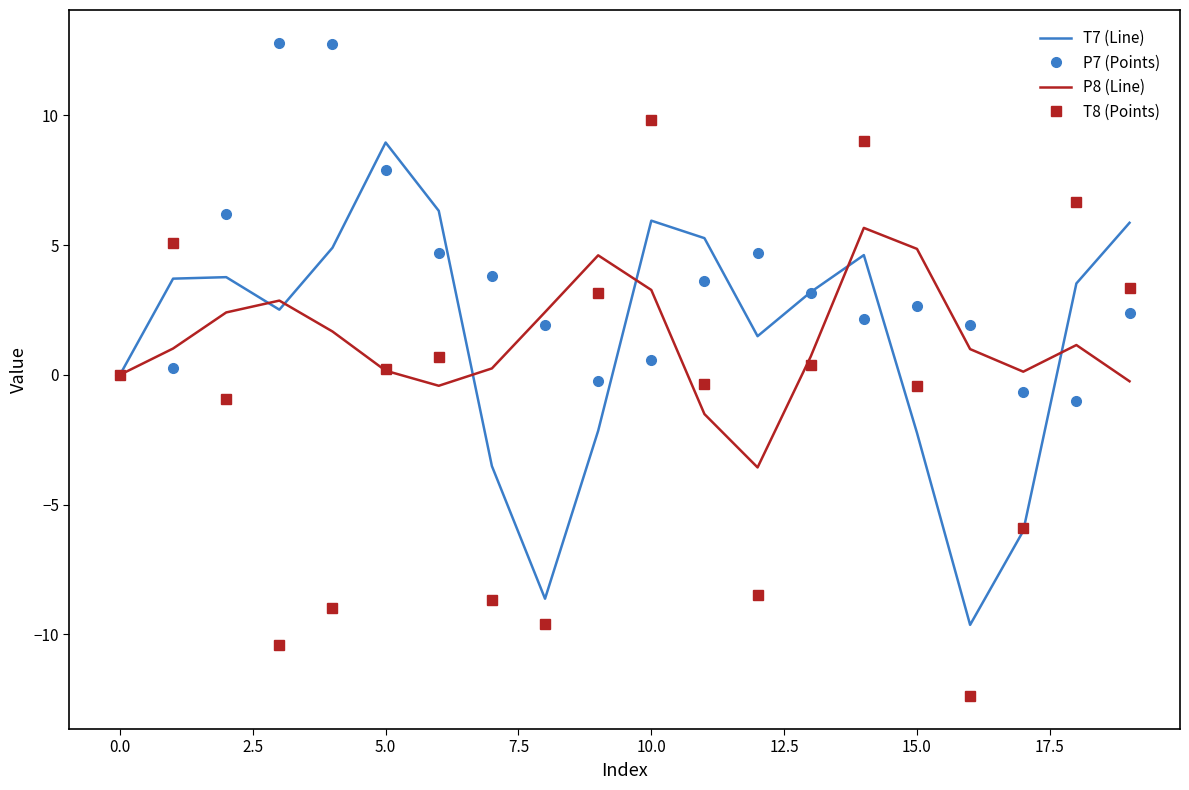

Which series has the widest spread of values?

T8 (Points)